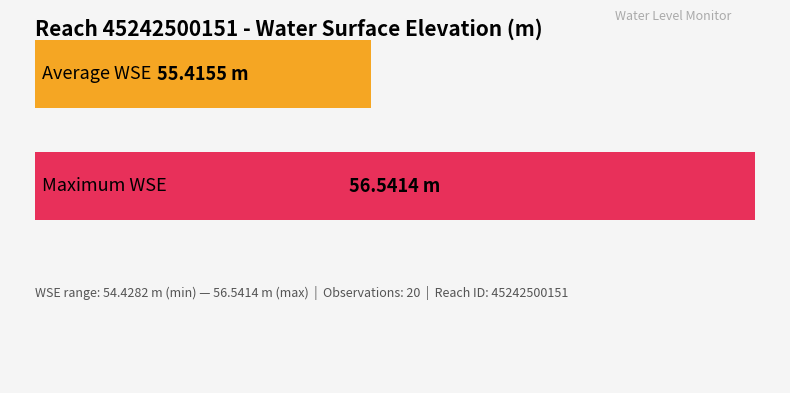

Count the number of data series in this chart.

1